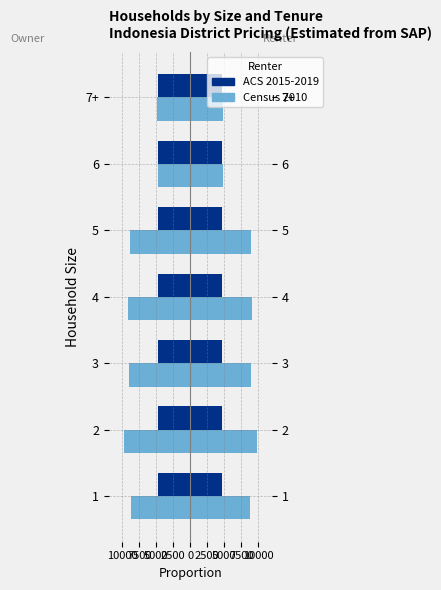

What is the sum of all Census 2010 values?

-55217.6